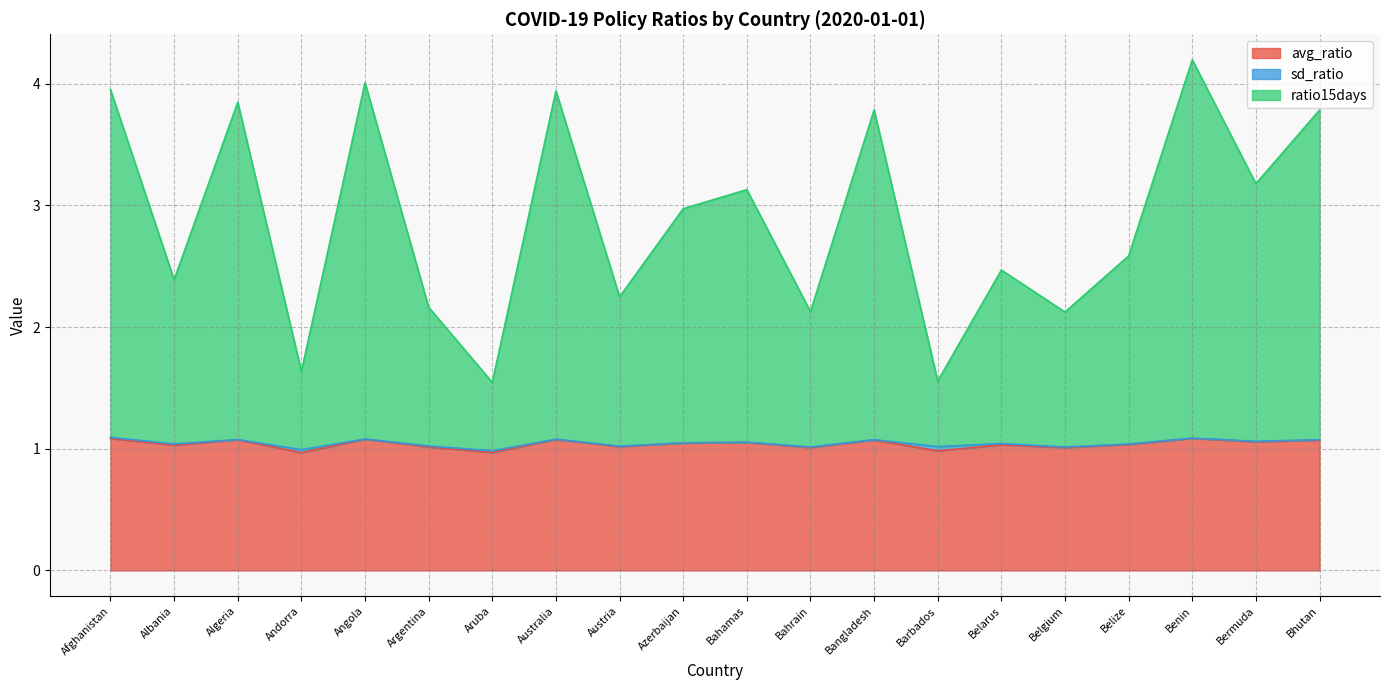

What is the difference between the avg_ratio values at Bahrain and Afghanistan?

0.1